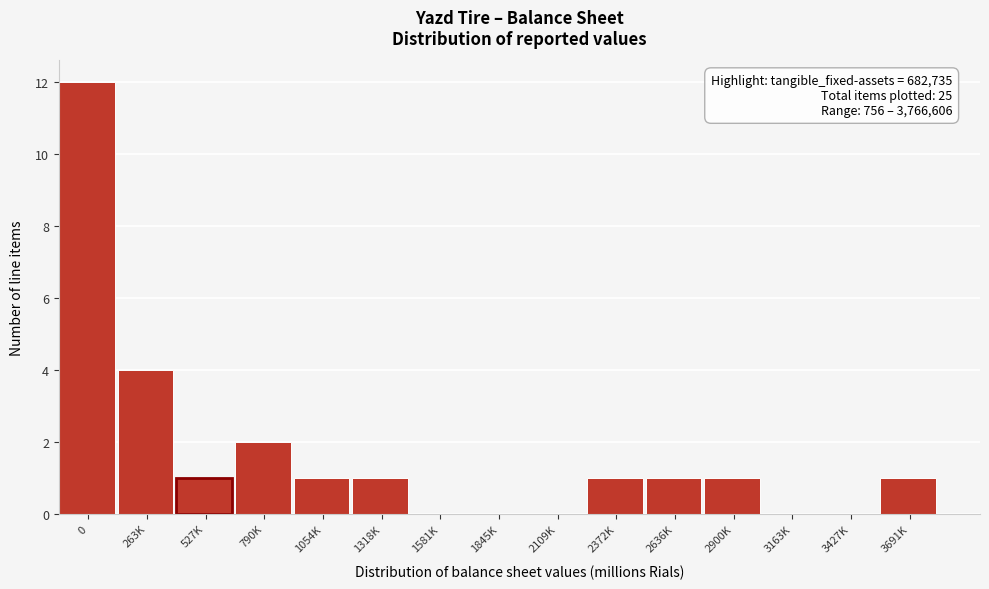

Reading left to right, what are all the values shown in this chart?

0=12	263K=4	527K=1	790K=2	1054K=1	1318K=1	1581K=0	1845K=0	2109K=0	2372K=1	2636K=1	2900K=1	3163K=0	3427K=0	3691K=1